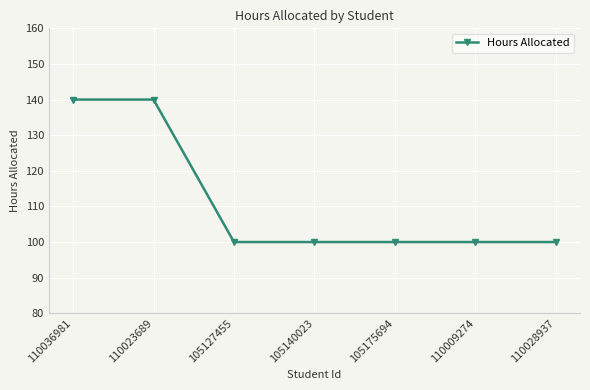

True or false: the data shows 100 at 110028937.

True